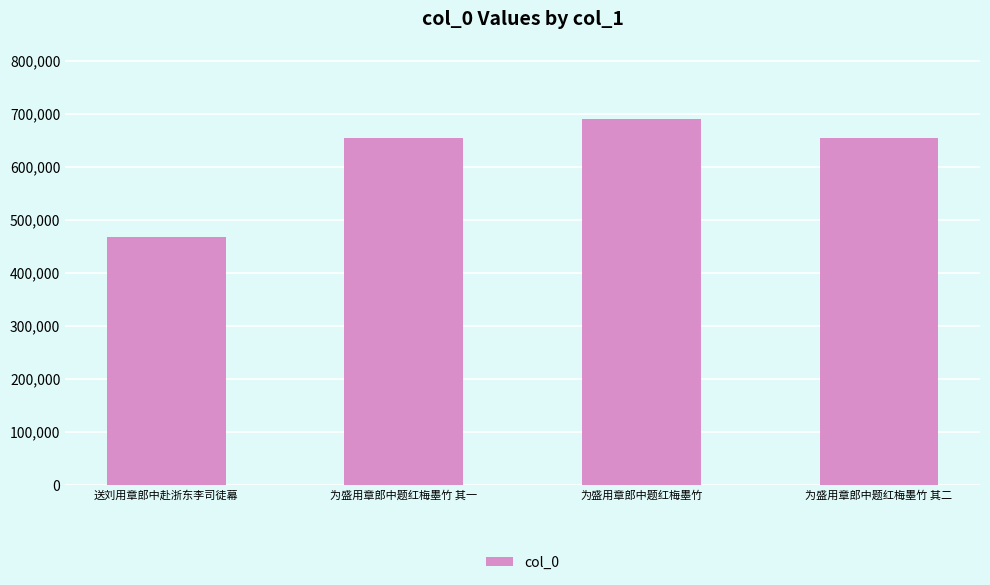

Which label corresponds to the largest value in the chart?

为盛用章郎中题红梅墨竹